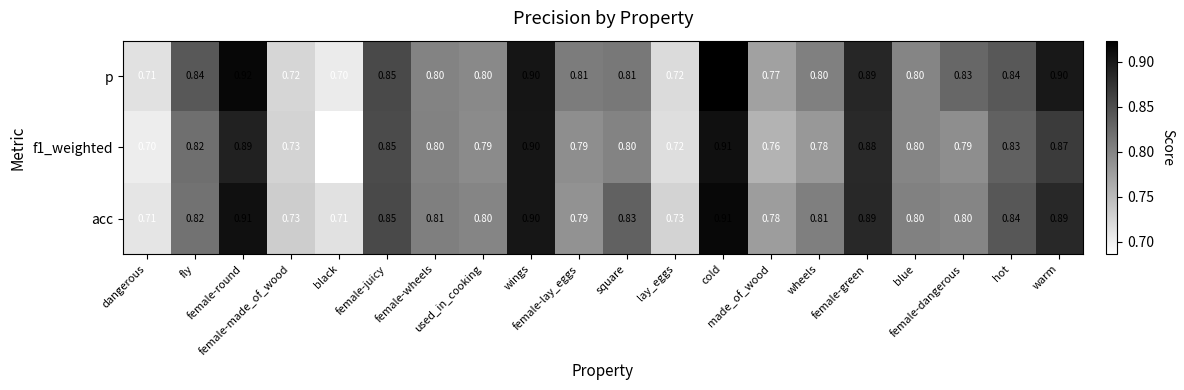

Which series has the largest total across all categories?

p